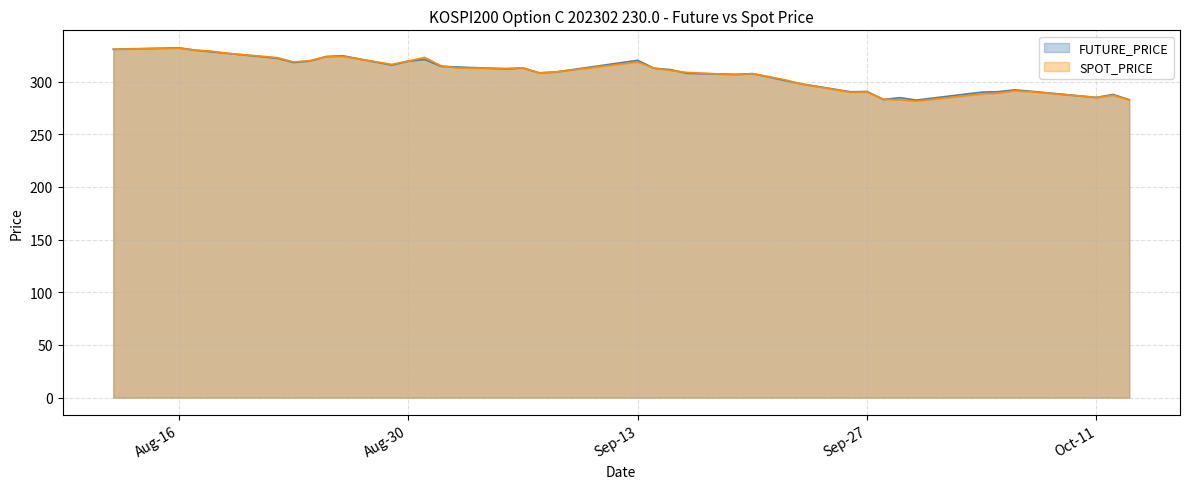

Reading right to left, transcribe all the data shown in this chart.

FUTURE_PRICE: 282.8	287.9	284.9	290.9	292.1	290.4	290.0	282.4	284.8	283.0	290.6	290.3	297.9	301.1	304.4	307.6	306.9	307.9	311.4	312.7	320.2	309.1	308.3	312.9	312.1	313.9	314.5	321.0	319.4	315.7	324.5	323.9	319.6	318.1	322.2	326.8	328.4	329.8	332.1	330.7
SPOT_PRICE: 282.6	287.1	285.0	290.4	291.3	289.1	288.3	281.4	282.6	283.2	290.2	289.8	297.7	301.6	304.7	307.5	306.5	308.7	310.6	312.7	318.6	309.1	308.2	313.0	312.5	312.9	315.0	323.0	319.5	316.4	323.9	323.6	319.9	318.7	322.8	326.8	328.8	329.9	331.8	330.7